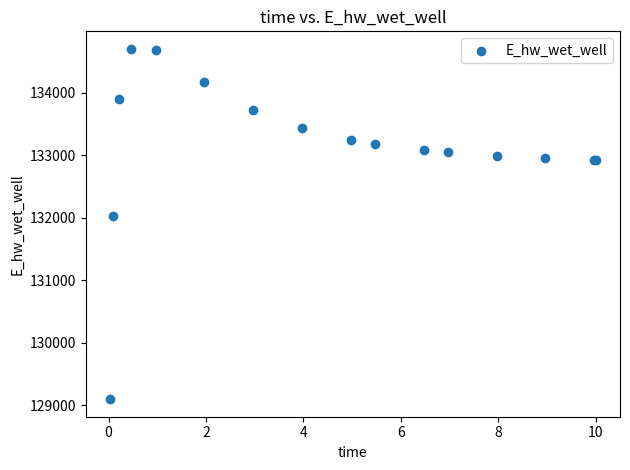

What Y value in the scatter plot is closest to 131898?

132020.4